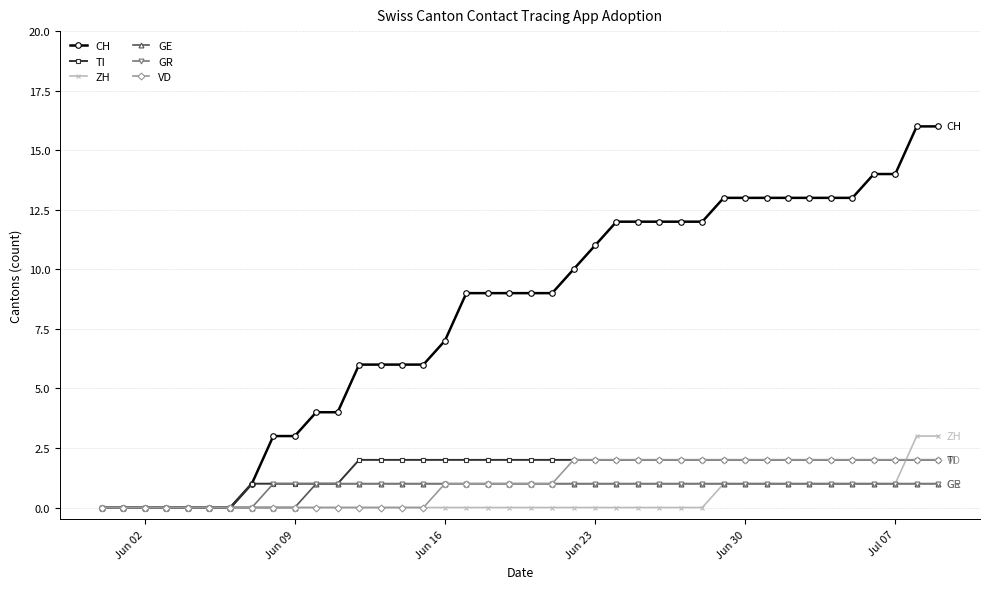

Which series has the widest spread of values?

CH